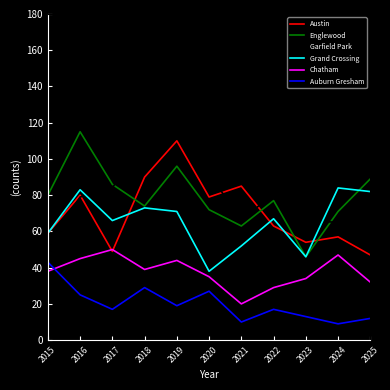

Reading left to right, what are all the values shown in this chart?

Austin: 59	80	49	90	110	79	85	63	54	57	47
Englewood: 80	115	86	74	96	72	63	77	46	71	89
Garfield Park: 51	79	84	111	168	92	66	81	66	65	56
Grand Crossing: 59	83	66	73	71	38	52	67	46	84	82
Chatham: 38	45	50	39	44	35	20	29	34	47	32
Auburn Gresham: 43	25	17	29	19	27	10	17	13	9	12